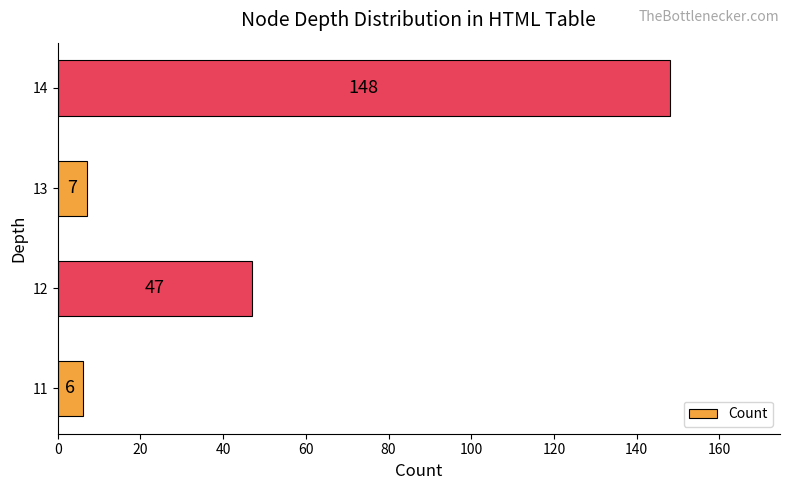

What is the average value?

52